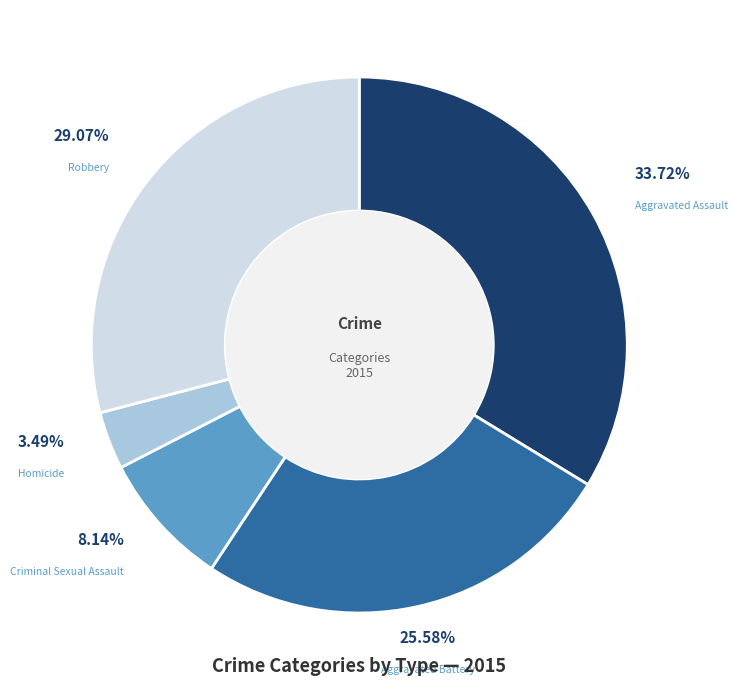

Is it true that Homicide is 14% of the pie?

False